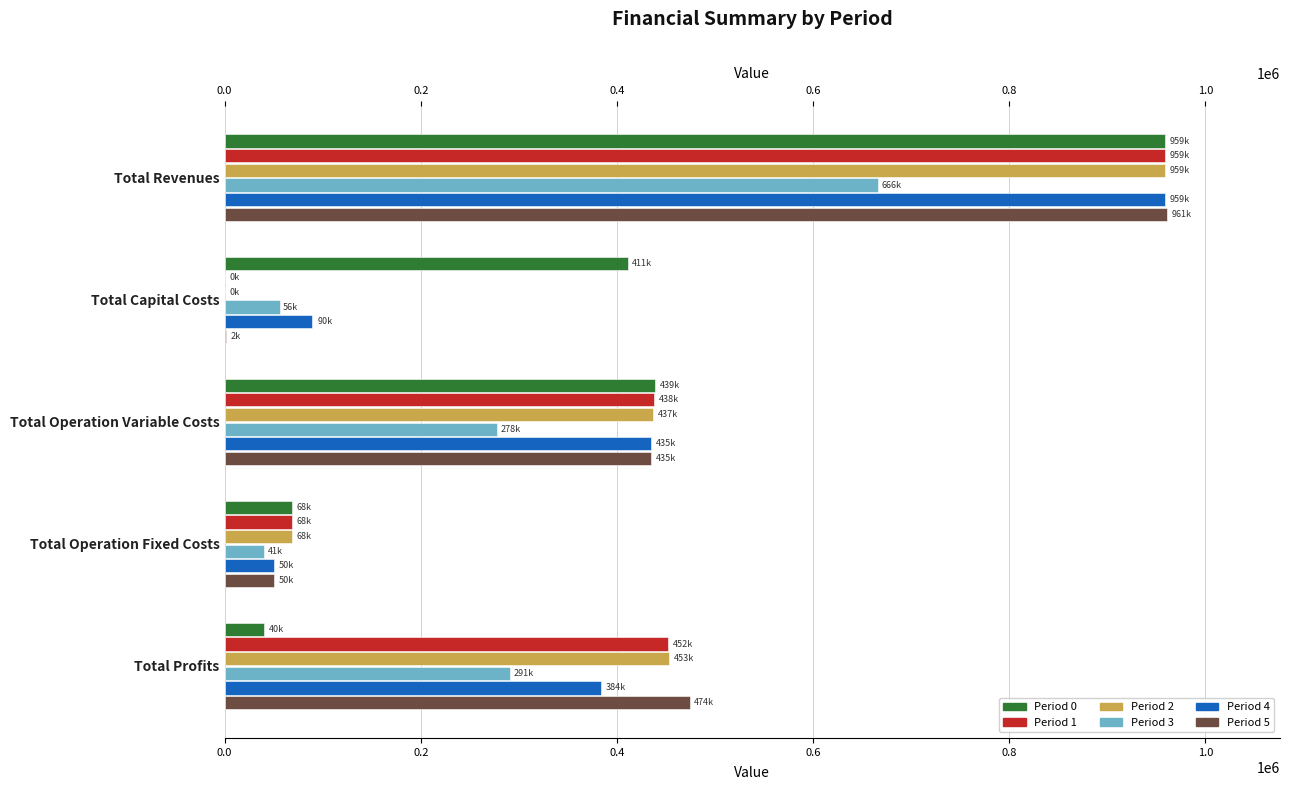

At which category is the sum across all series the highest?

Total Revenues